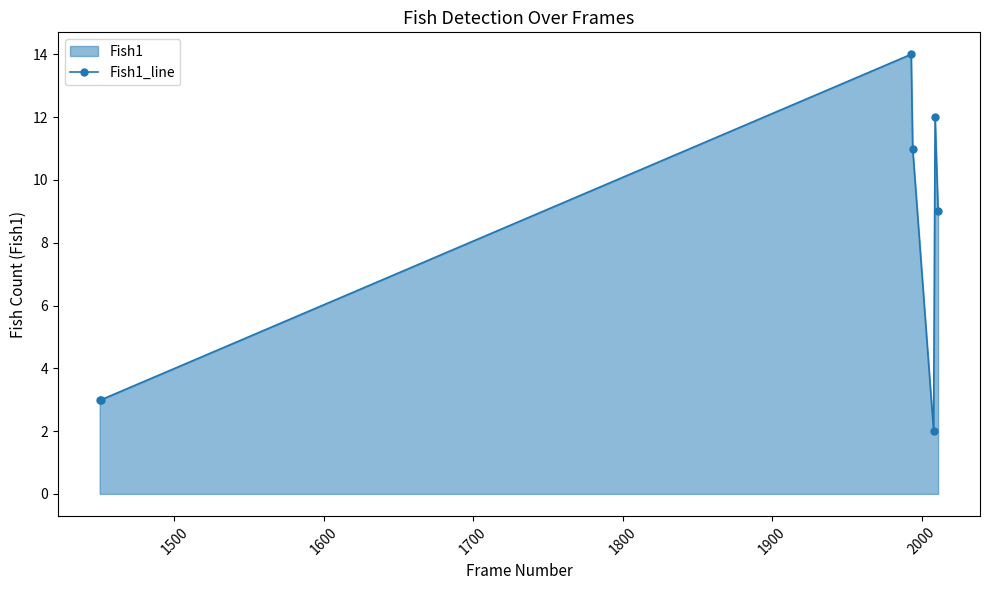

How many points are lower than both their immediate neighbors (excluding endpoints)?

1